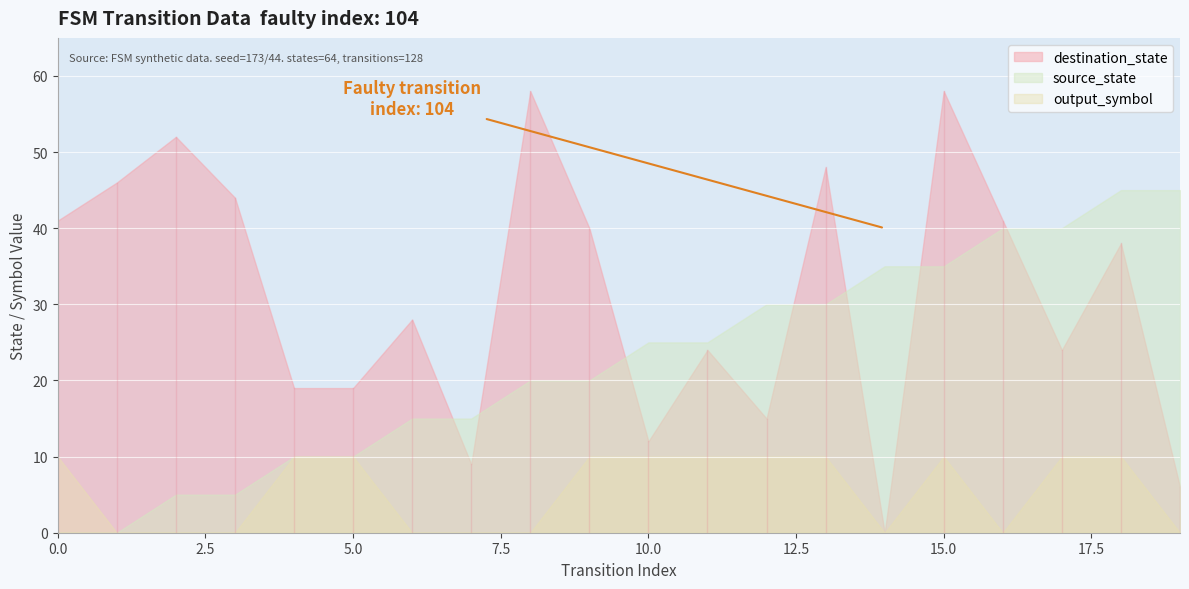

Which series has the largest range (max minus min)?

destination_state